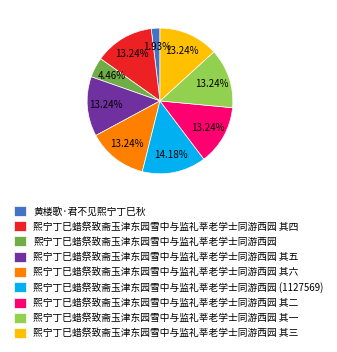

Count the number of slices in the pie.

9